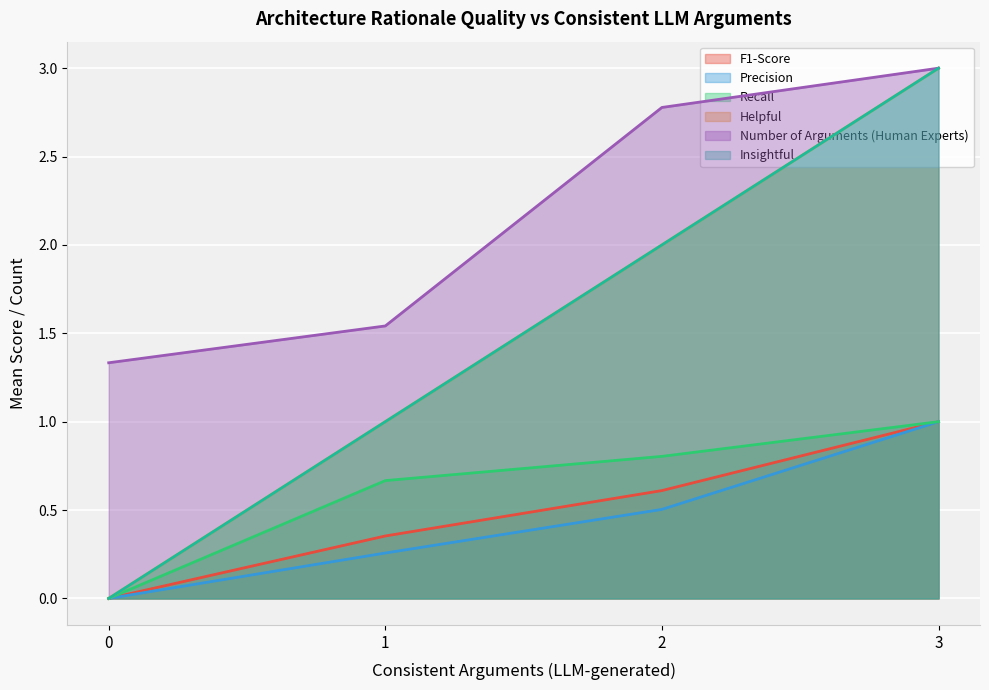

What are all the series names shown in the legend?

F1-Score, Precision, Recall, Helpful, Number of Arguments (Human Experts), Insightful